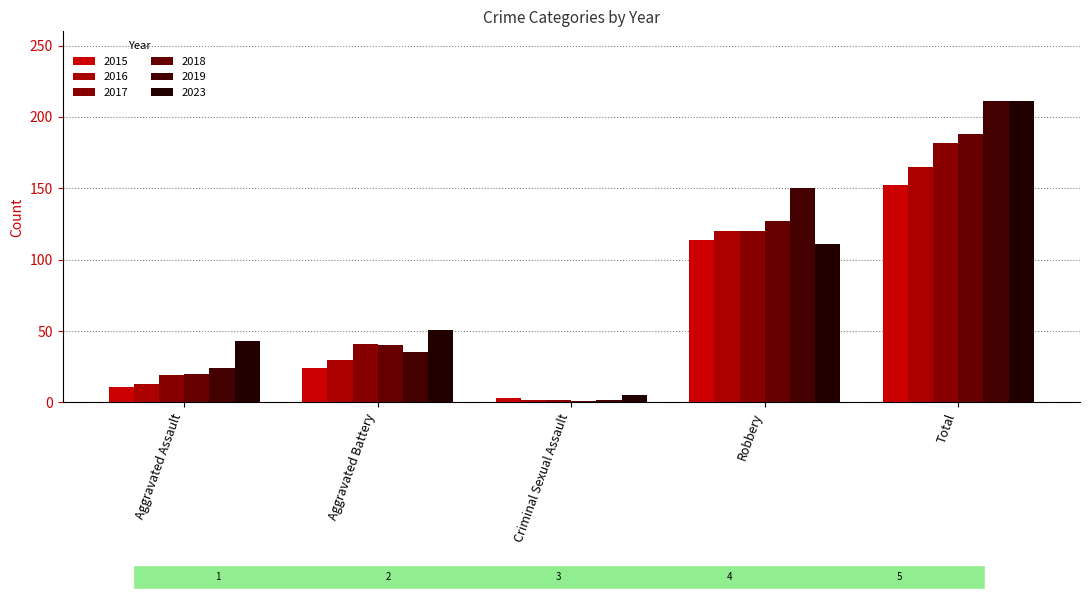

Where is 2017 nearest to the value 92?

Robbery